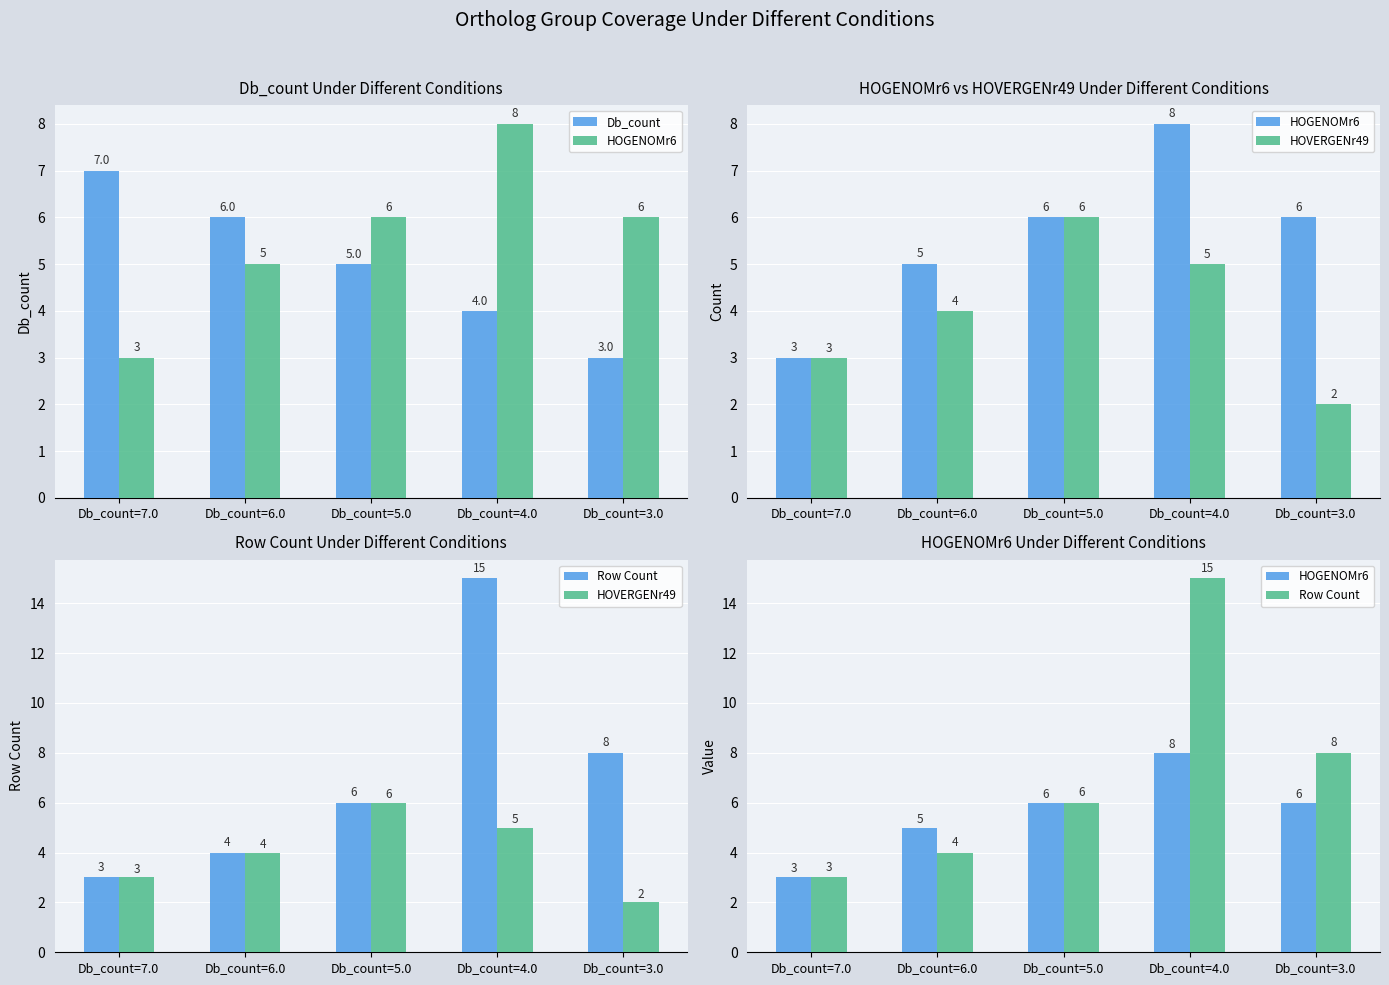

At which category is the sum across all series the highest?

Db_count=4.0